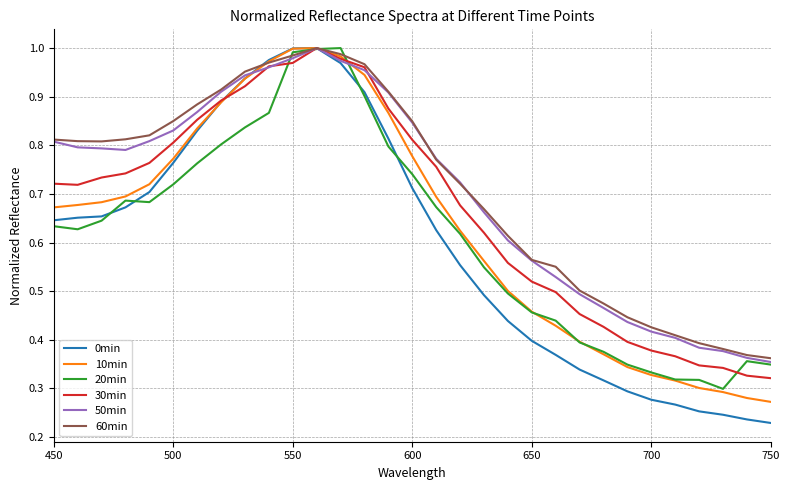

Which series has the widest spread of values?

0min